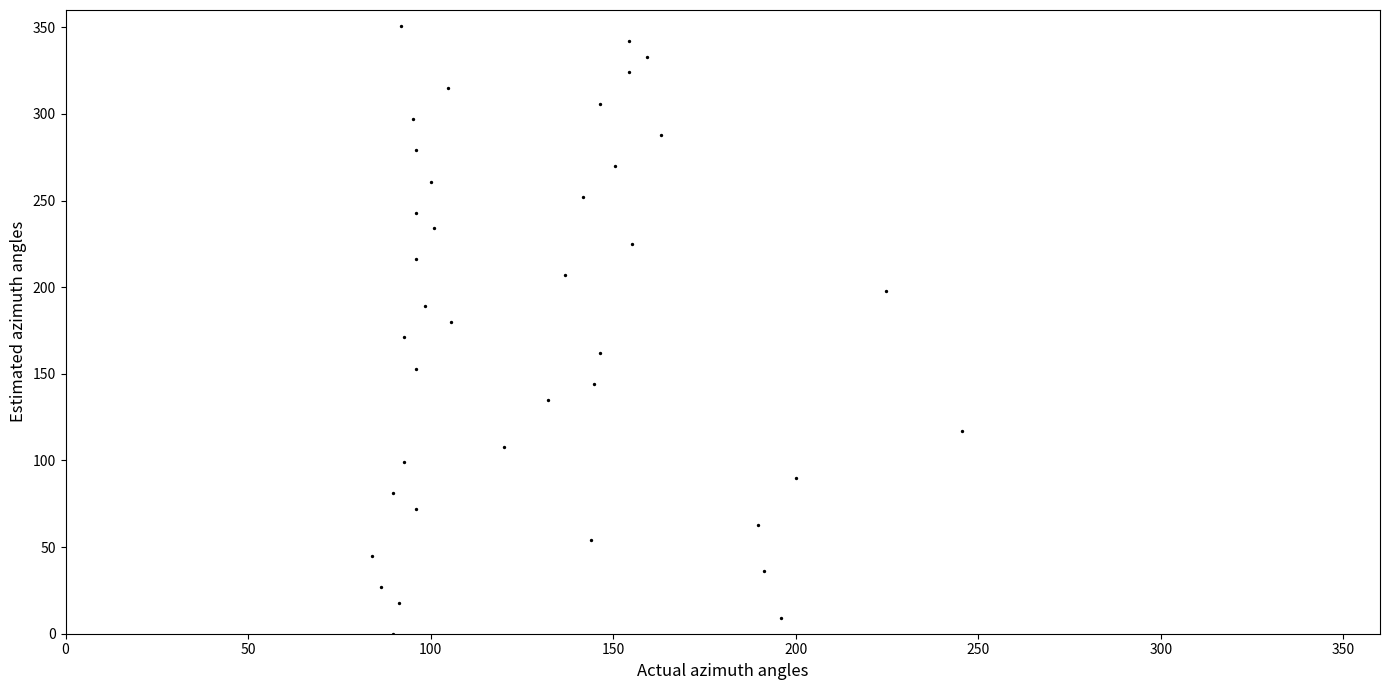

What is the range of Y values (max minus min)?

351